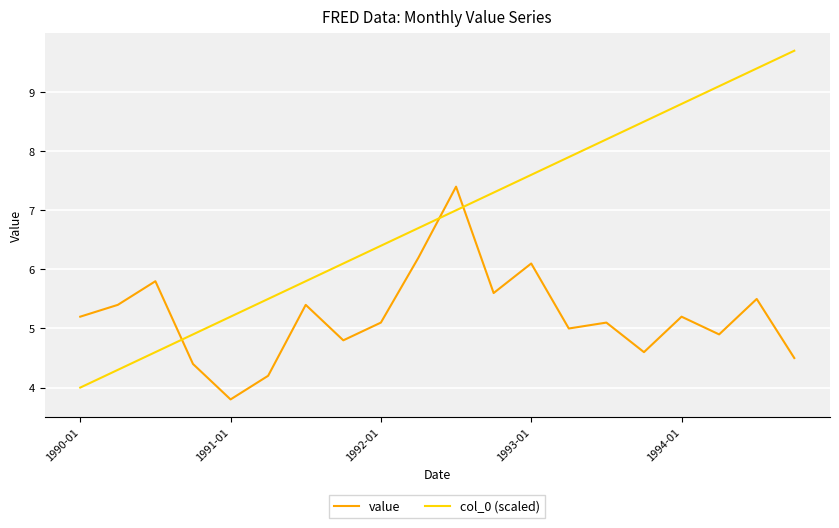

Which series has the largest total across all categories?

col_0 (scaled)